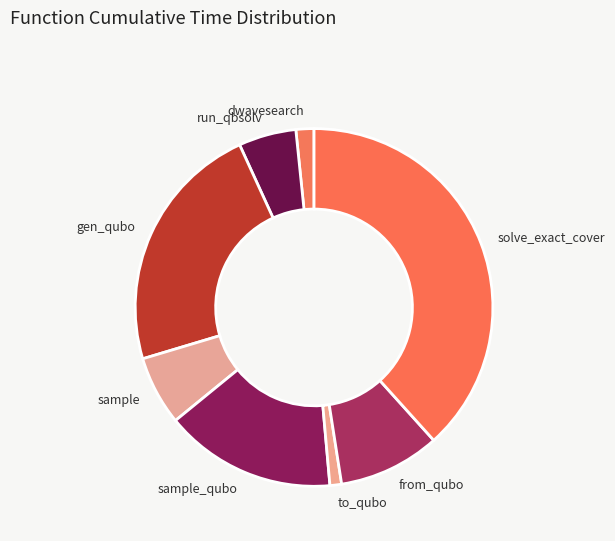

What is the ratio of the value at to_qubo to the value at dwavesearch?

0.6